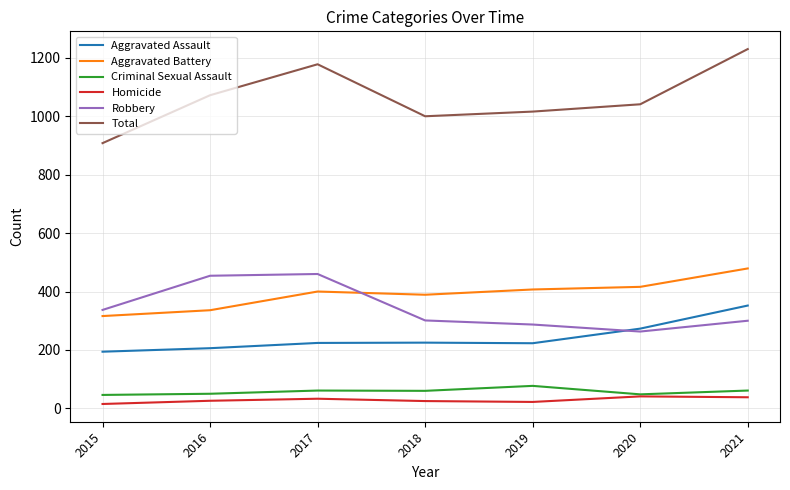

The value of Aggravated Battery at 2021 is 813. True or false?

False